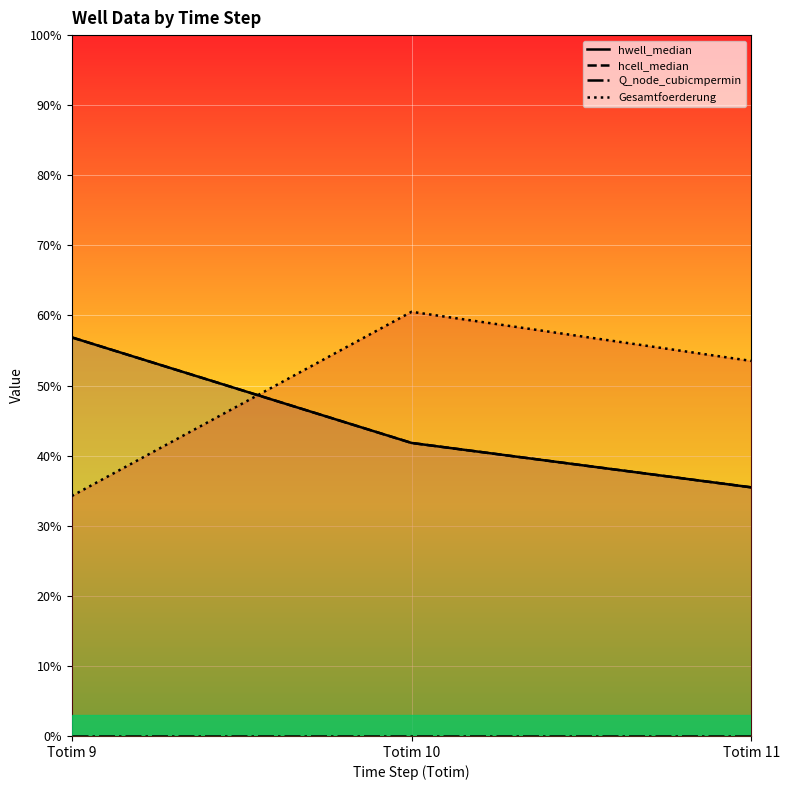

List the series in order of their peak value, lowest first.

Q_node_cubicmpermin, hwell_median, hcell_median, Gesamtfoerderung